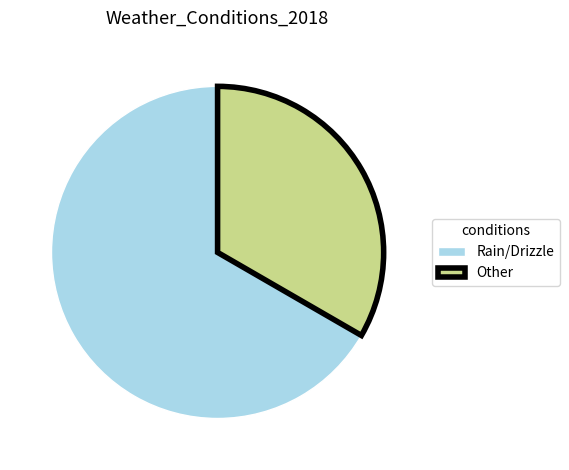

Count the number of slices in the pie.

2